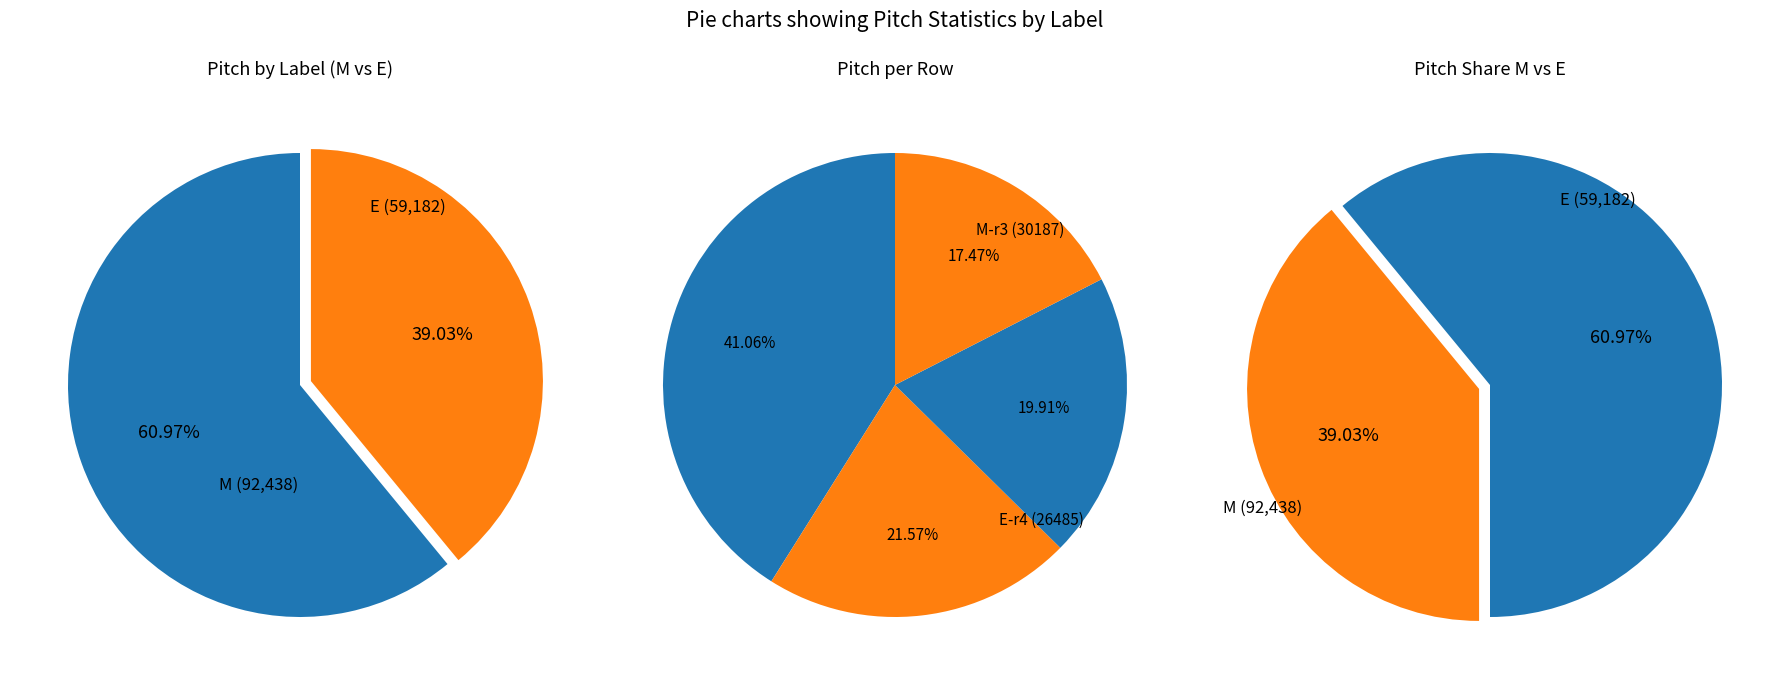

Do E and M together represent more than half of the pie?

Yes